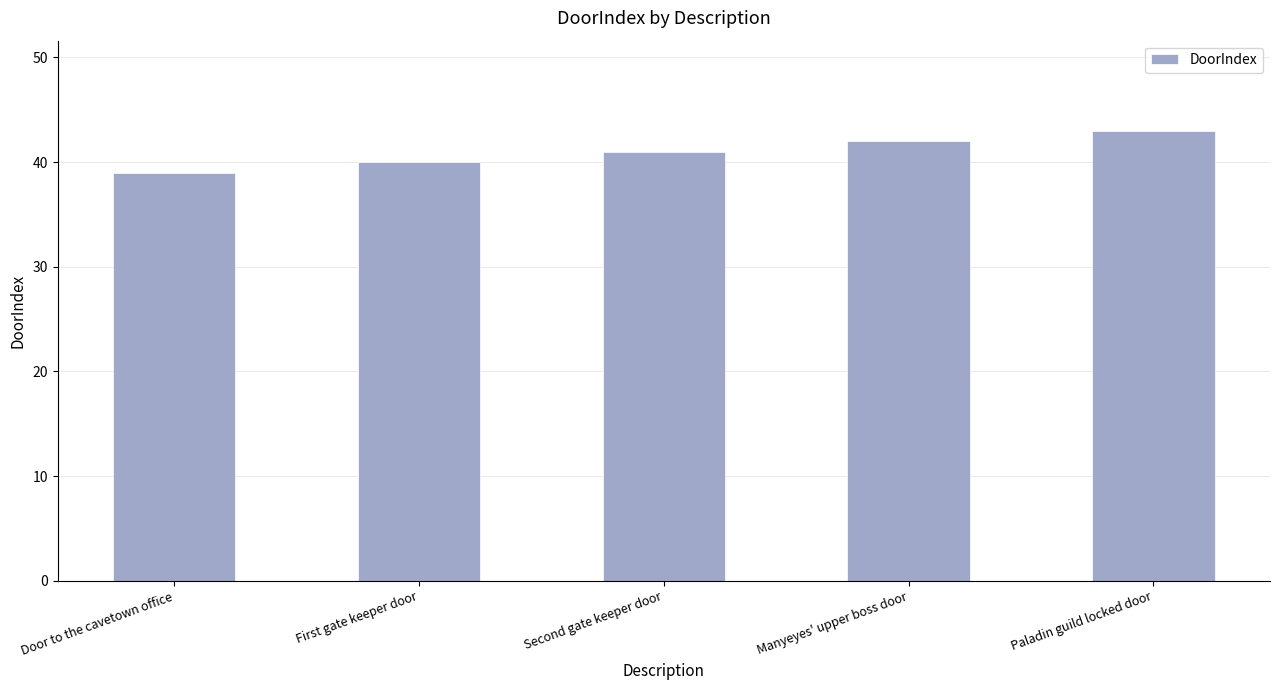

What is the sum of the values at Door to the cavetown office and Second gate keeper door?

80